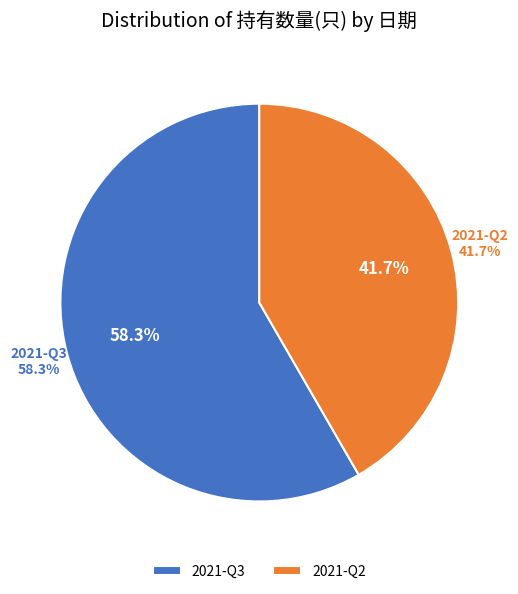

To the nearest percent, what is the difference between the largest and smallest slice percentages?

17%